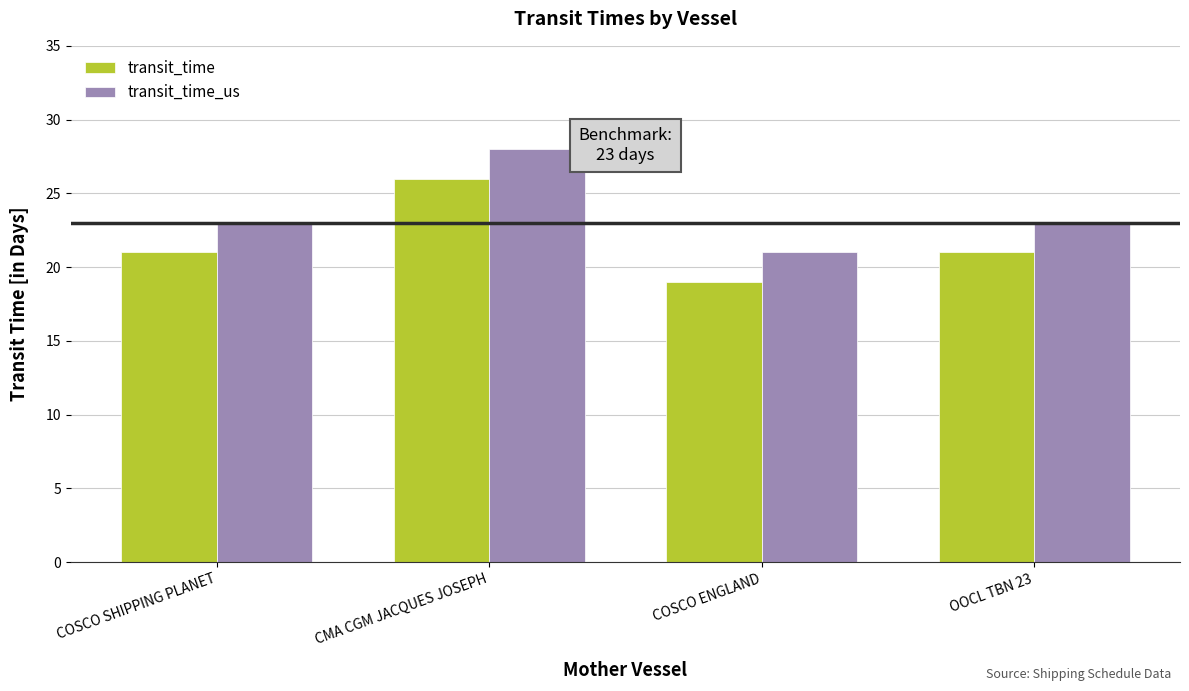

Is it true that transit_time_us equals 23 at COSCO SHIPPING PLANET?

True